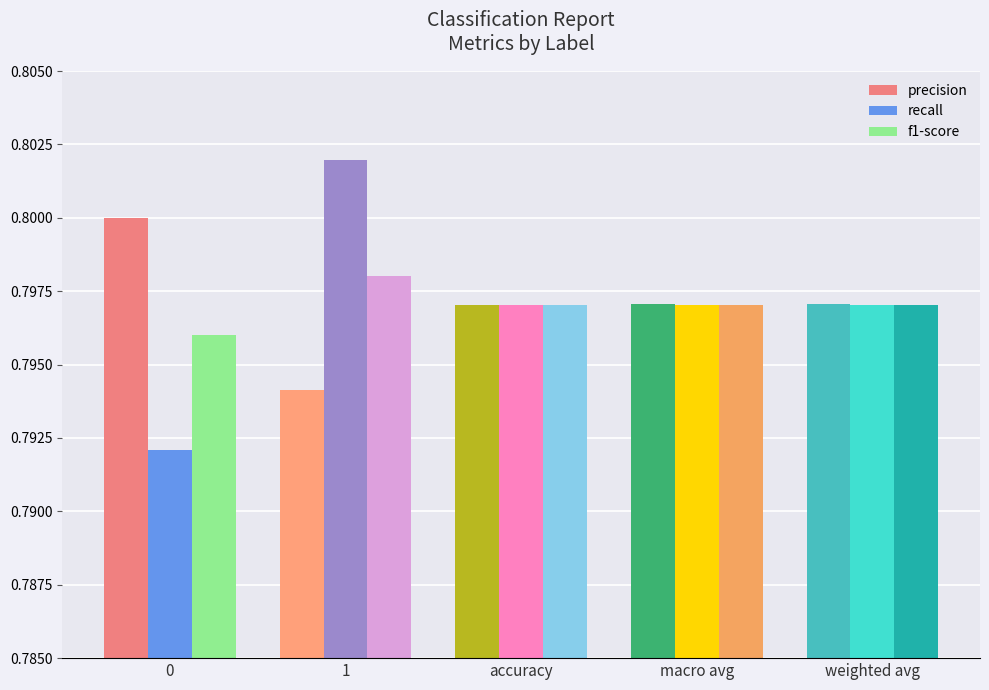

Is it true that recall equals 0.3 at macro avg?

False